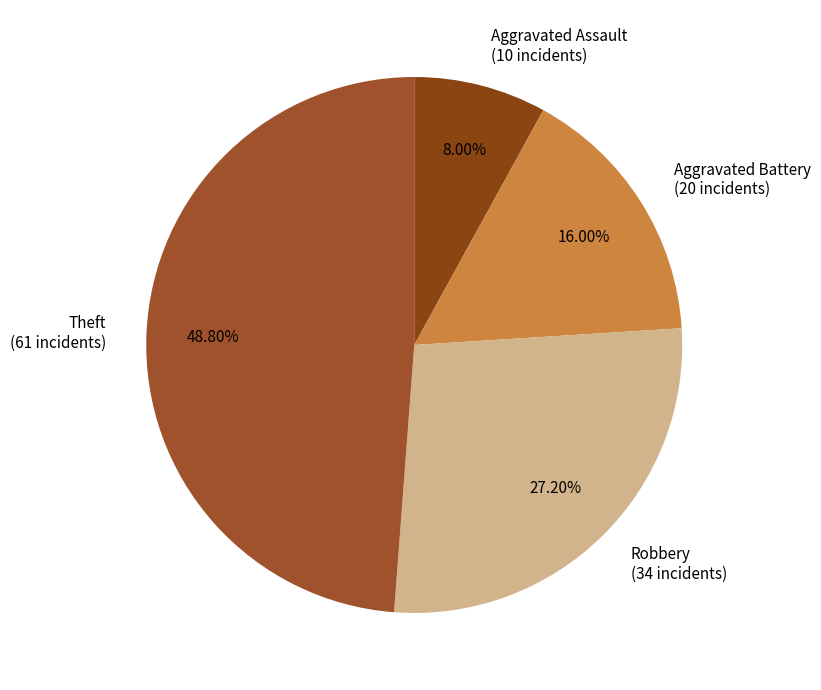

Do Theft and Robbery together represent more than half of the pie?

Yes